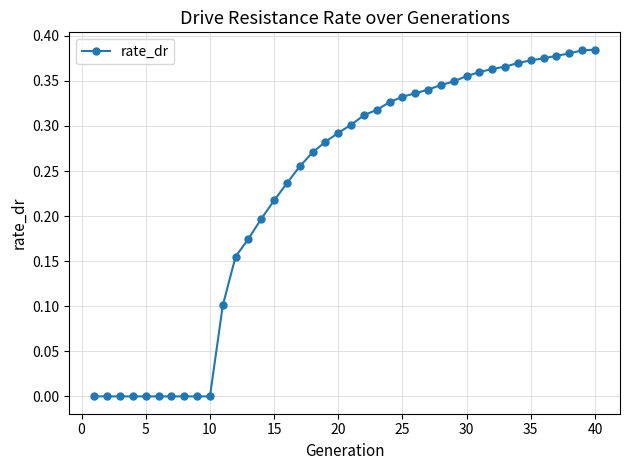

What is the sum of all values?

9.2